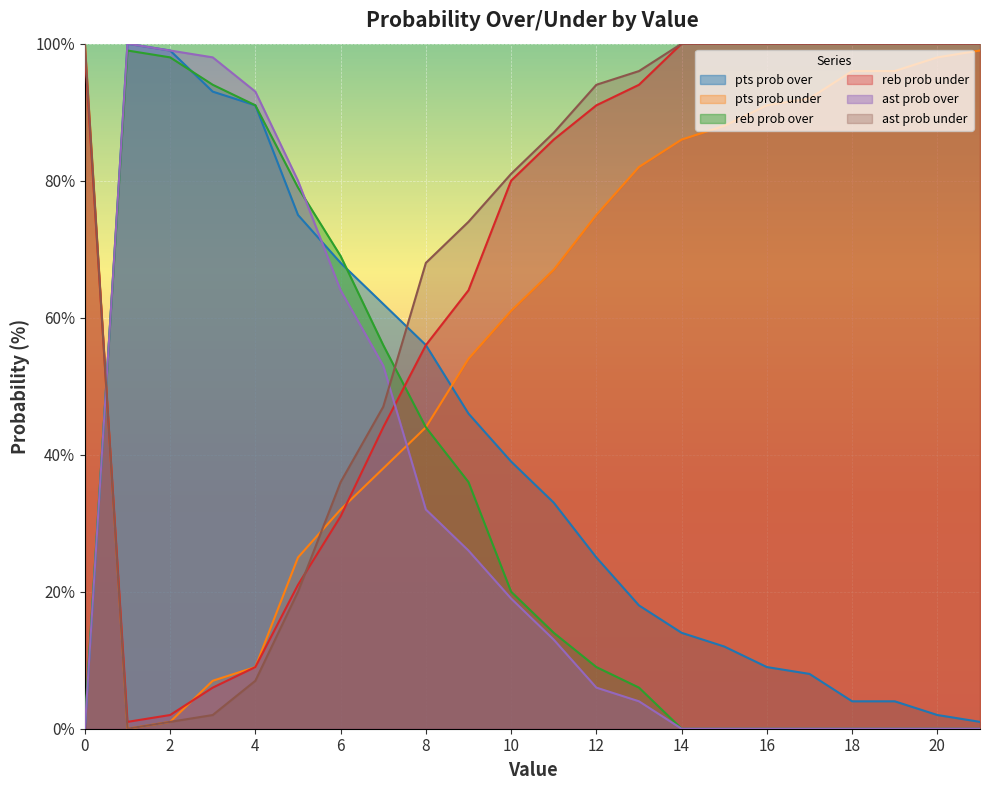

The value of reb prob under at 5 is 6. True or false?

False